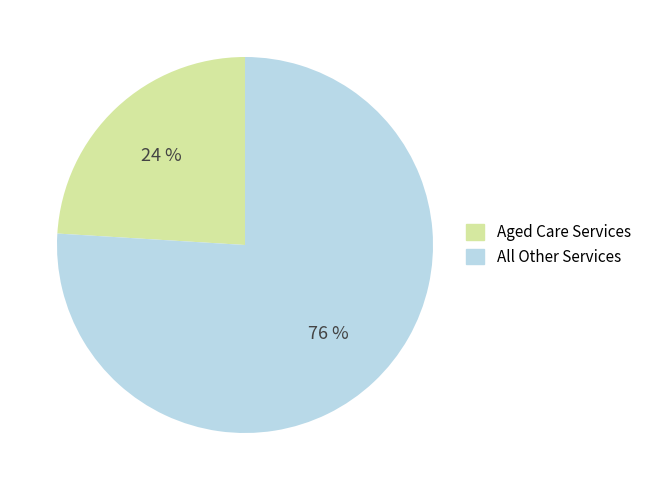

To the nearest percent, what is the difference between the largest and smallest slice percentages?

52%